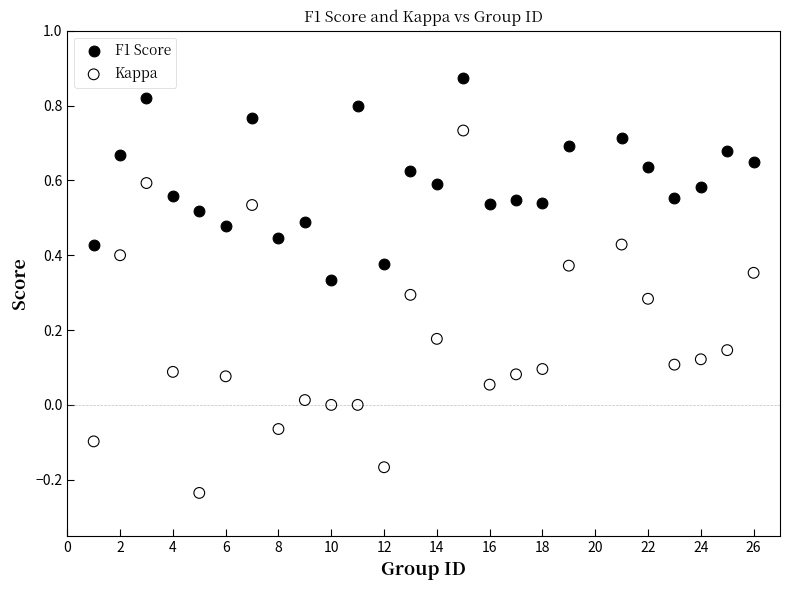

Across all data points, what is the range of X values (max minus min)?

25.0